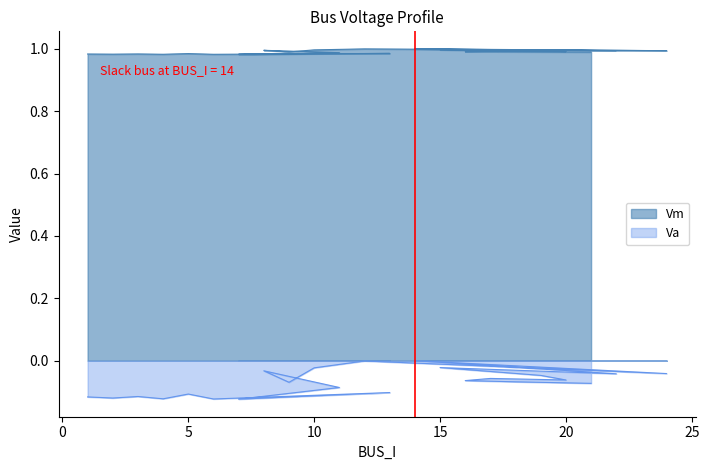

What is the label of the 3rd point from the right?

16